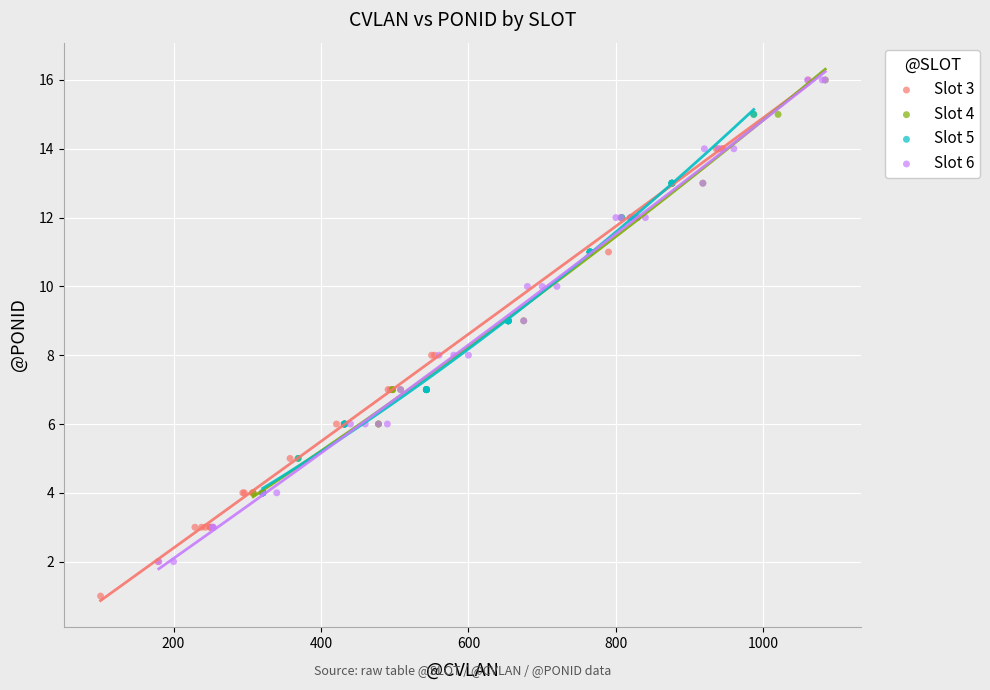

Which series reaches the minimum Y coordinate?

Slot 3